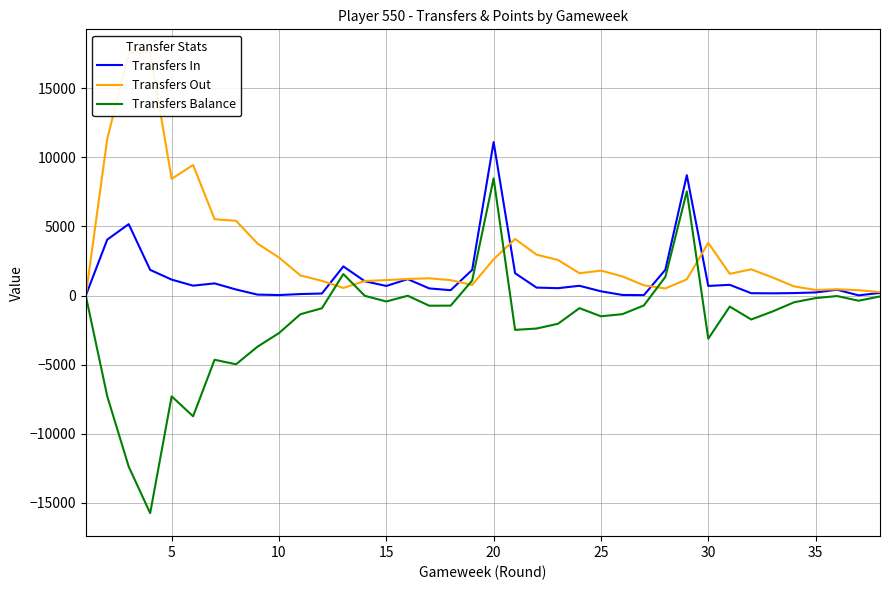

Which category has the highest value in the Transfers Balance series?

20